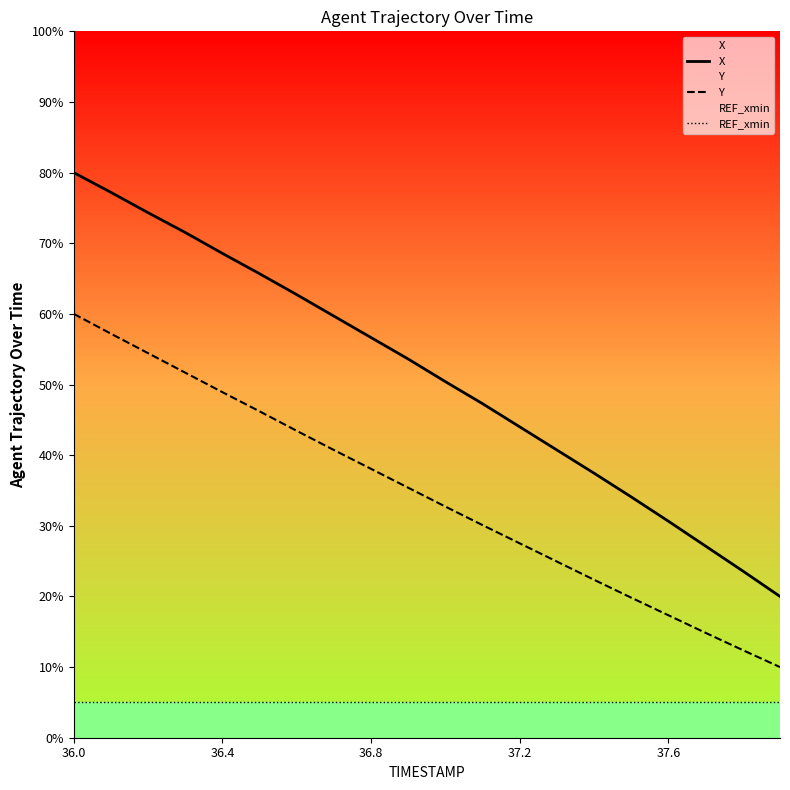

Is this an area chart (filled region under the line)?

No